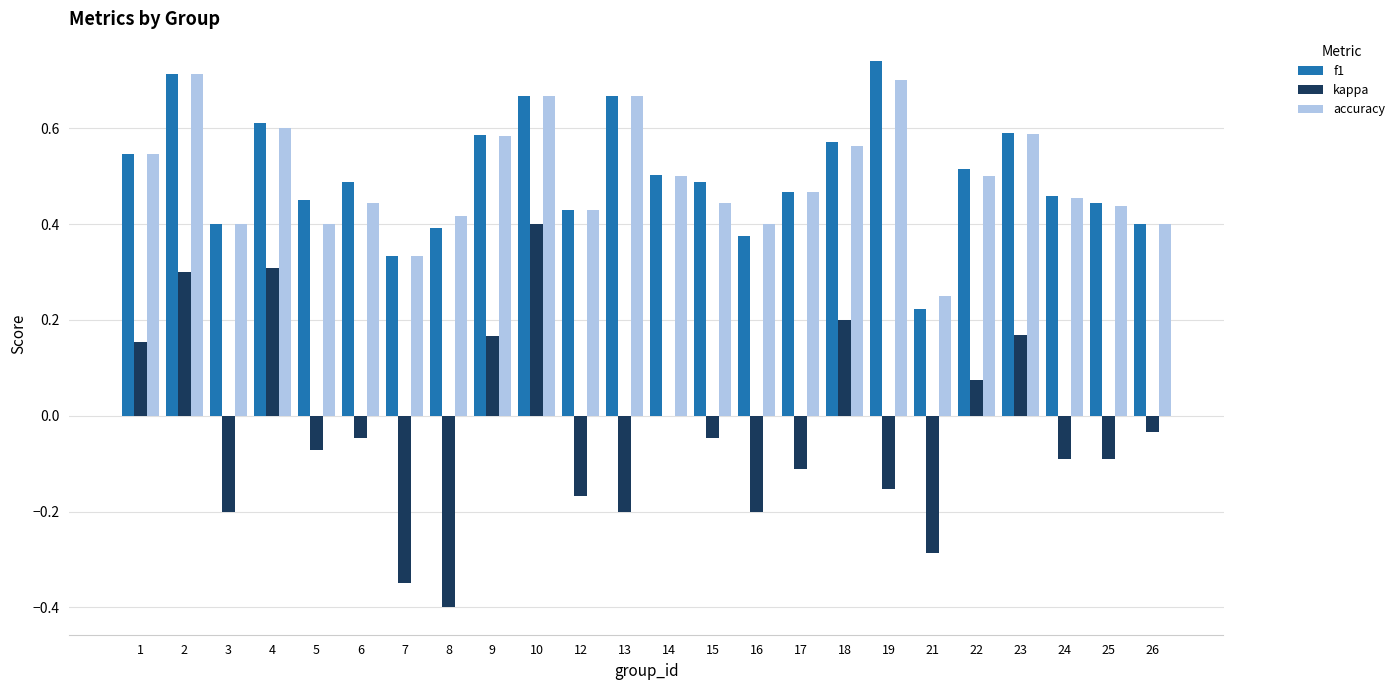

Which series changed the most between 16 and 24?

kappa